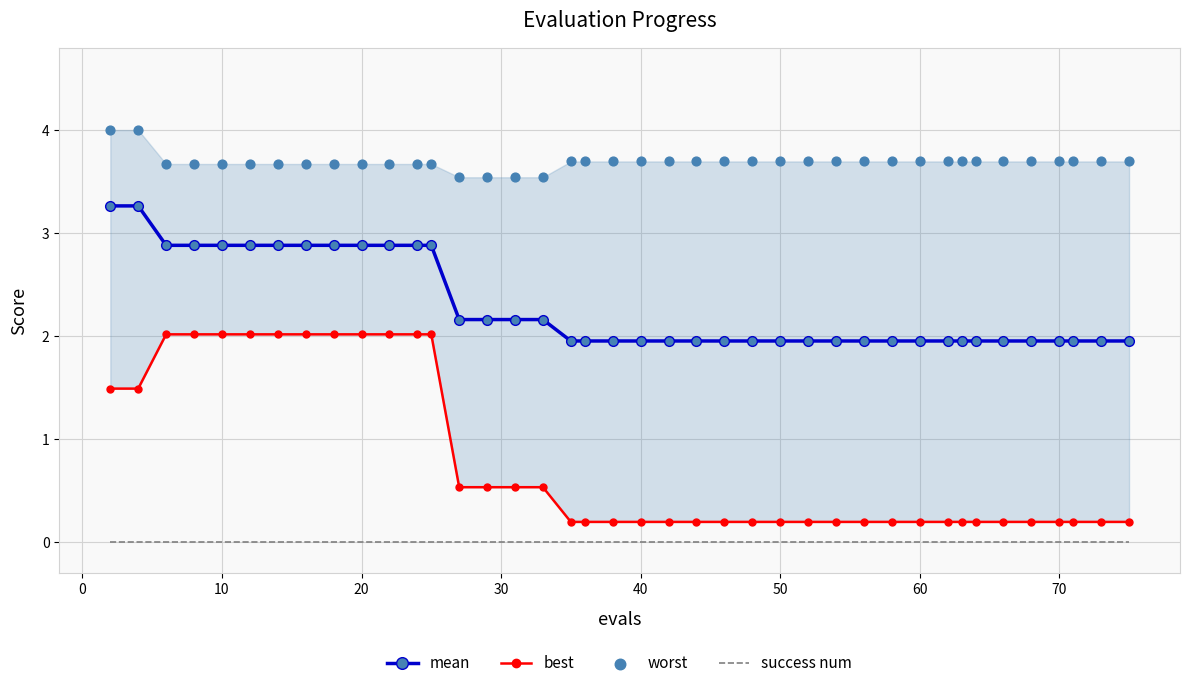

Which series contains the lowest Y value?

success num